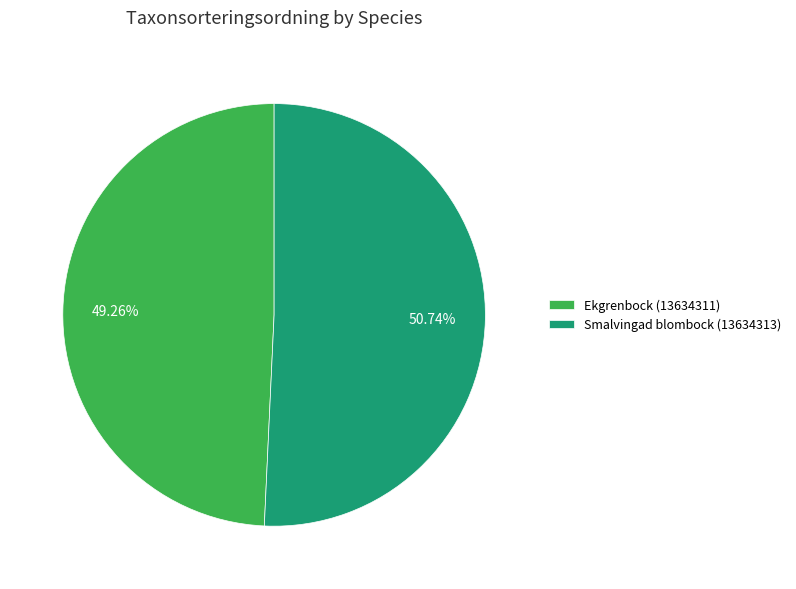

To the nearest percent, what percentage of the pie is Ekgrenbock (13634311)?

49%